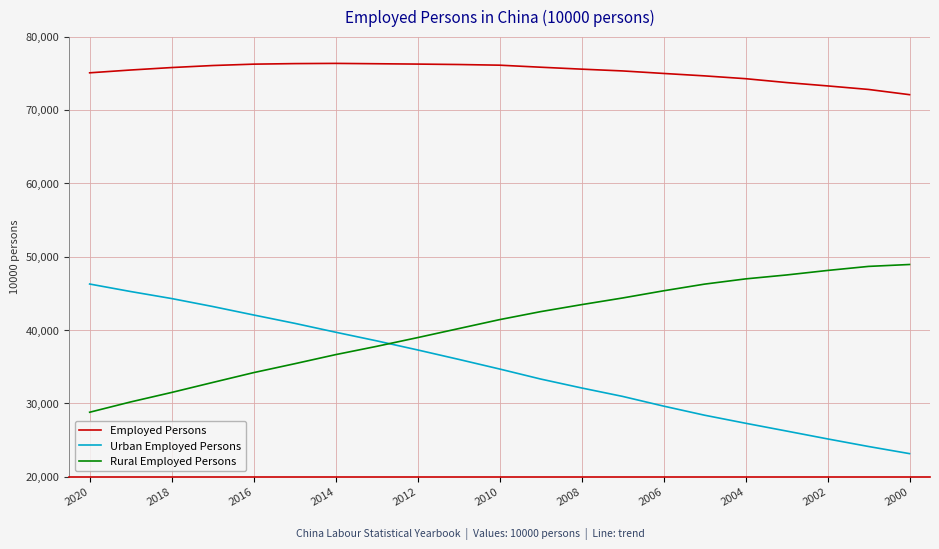

Which series has the largest total across all categories?

Employed Persons